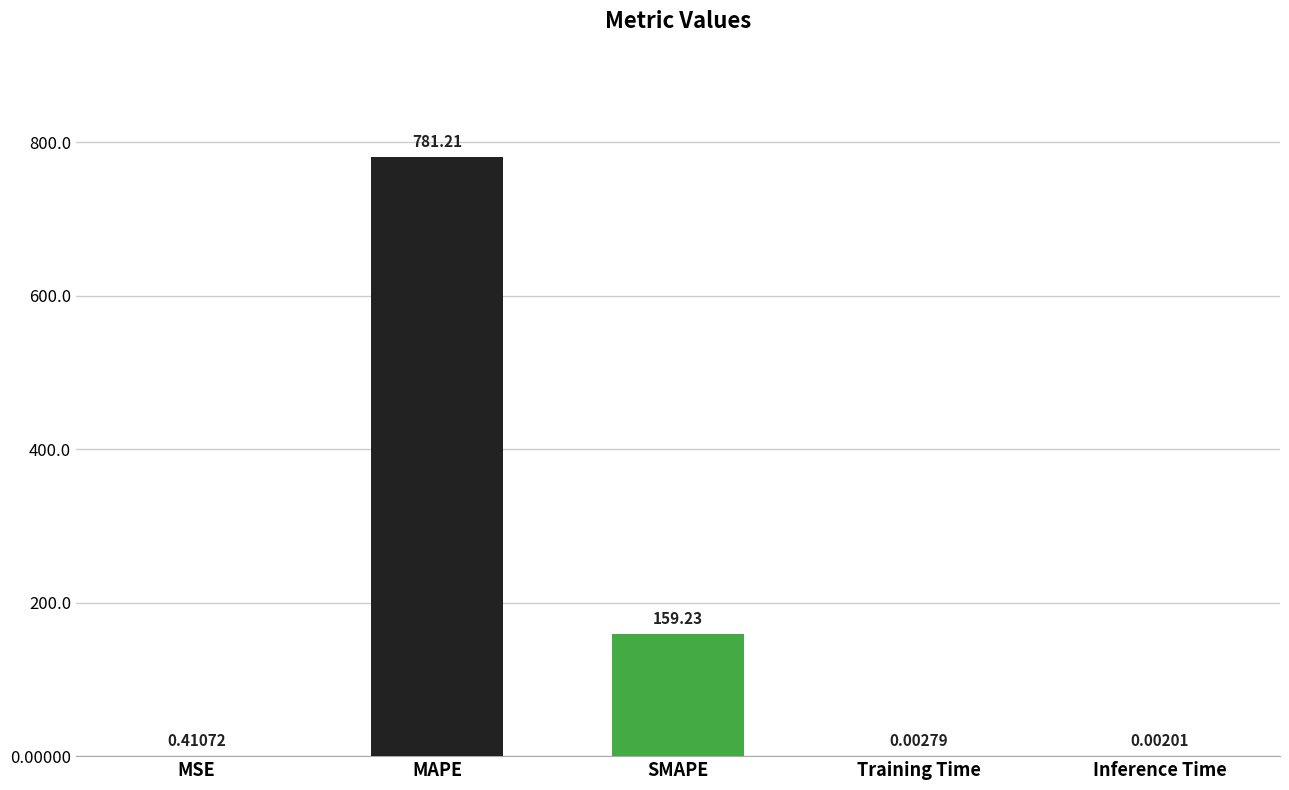

How many distinct data groups are displayed?

1